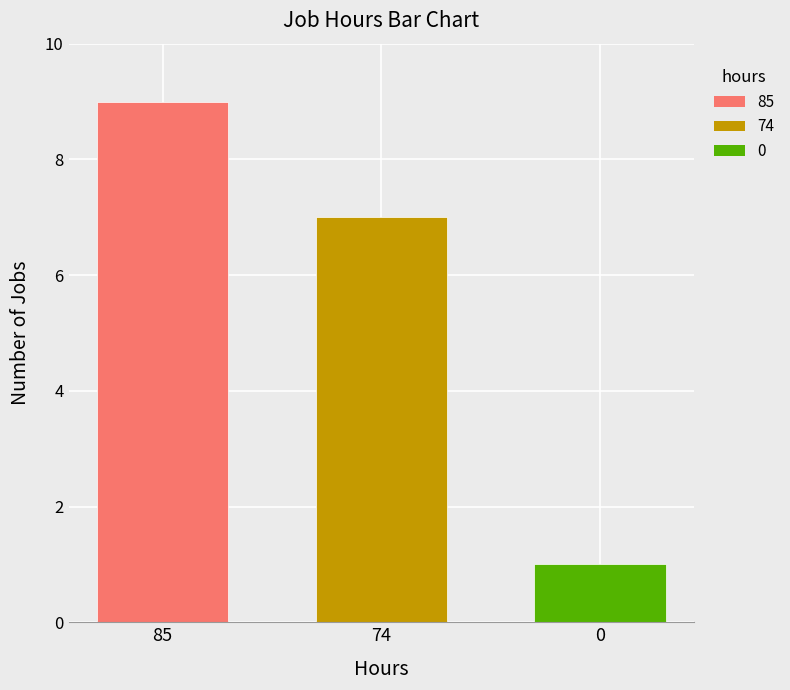

Rank the categories by value from highest to lowest.

85, 74, 0